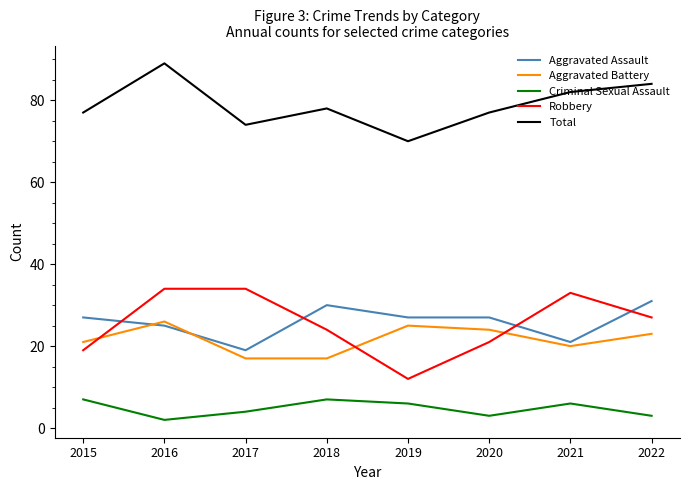

Is this an area chart (filled region under the line)?

No